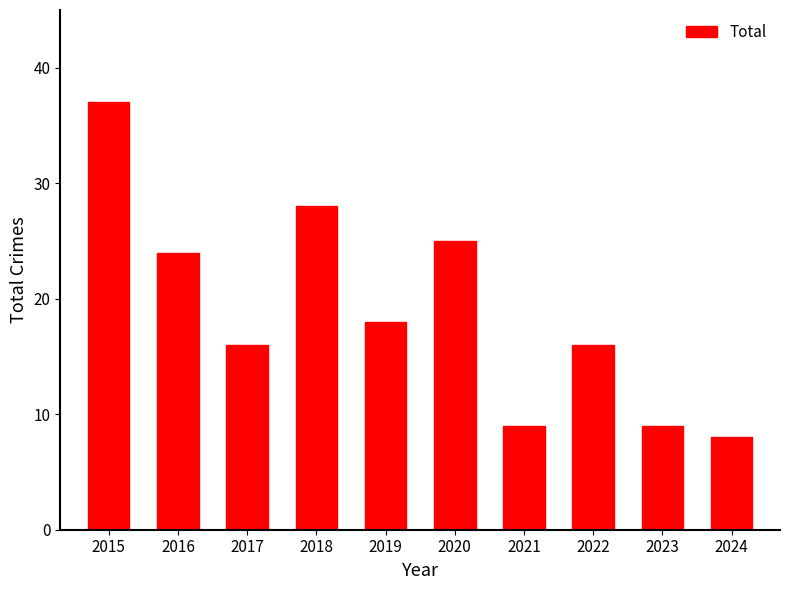

What is the difference between the values at 2015 and 2017?

21